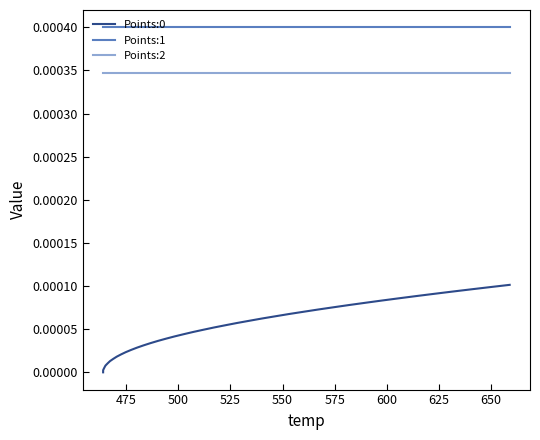

True or false: Points:2 and Points:0 intersect in this chart.

False